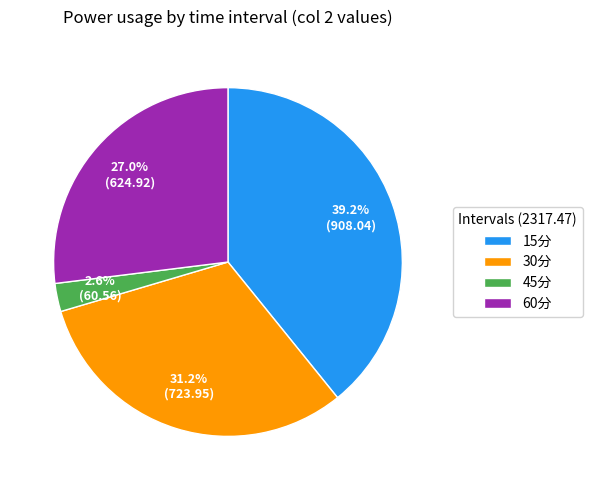

To the nearest percent, what portion does 15分 represent?

39%